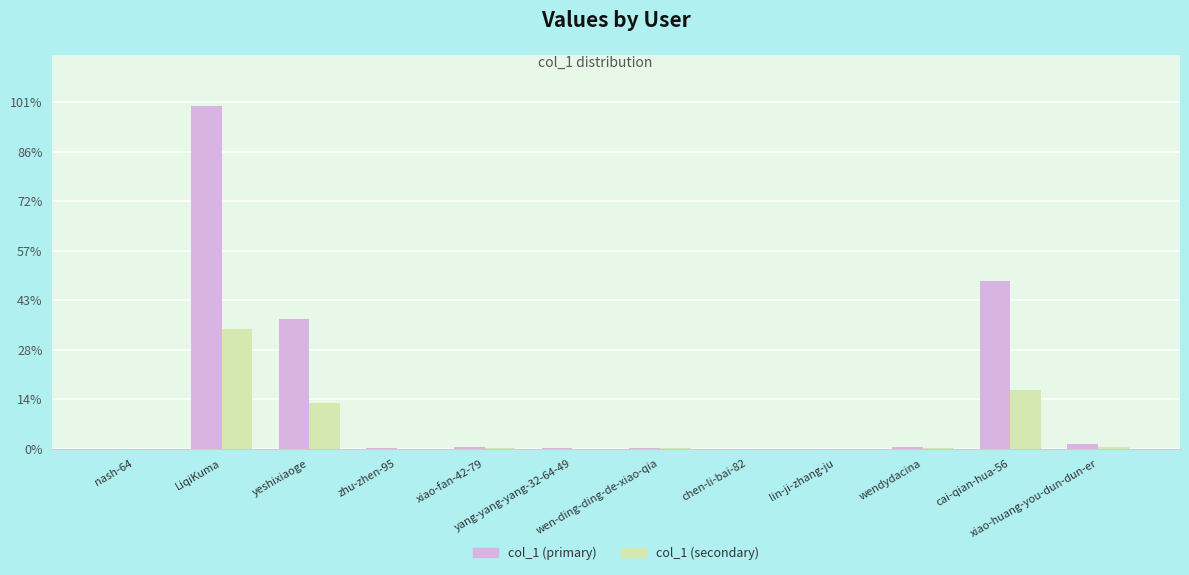

The value of col_1 (secondary) at wendydacina is 552.6. True or false?

False